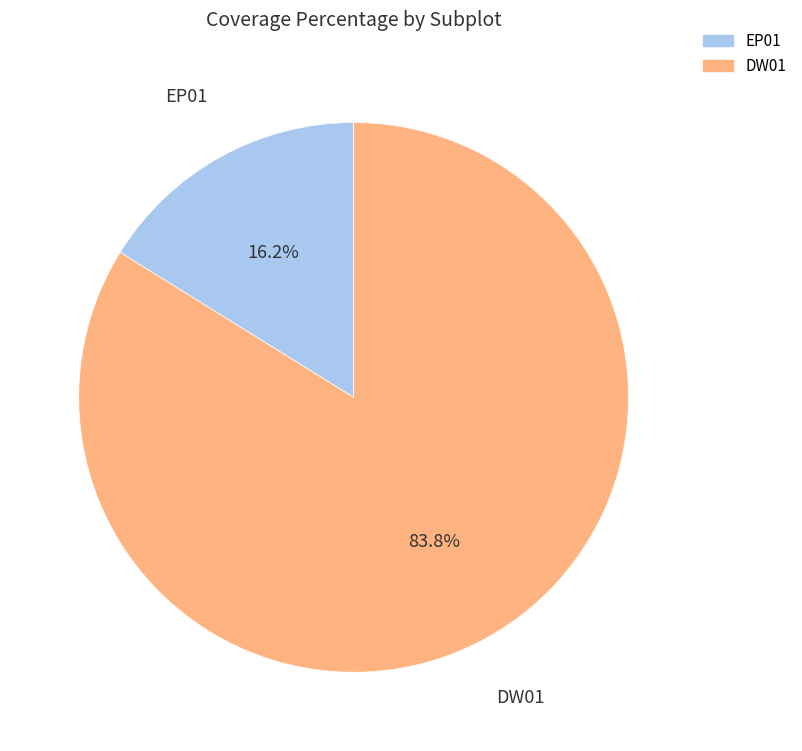

Does any single category account for the majority?

Yes